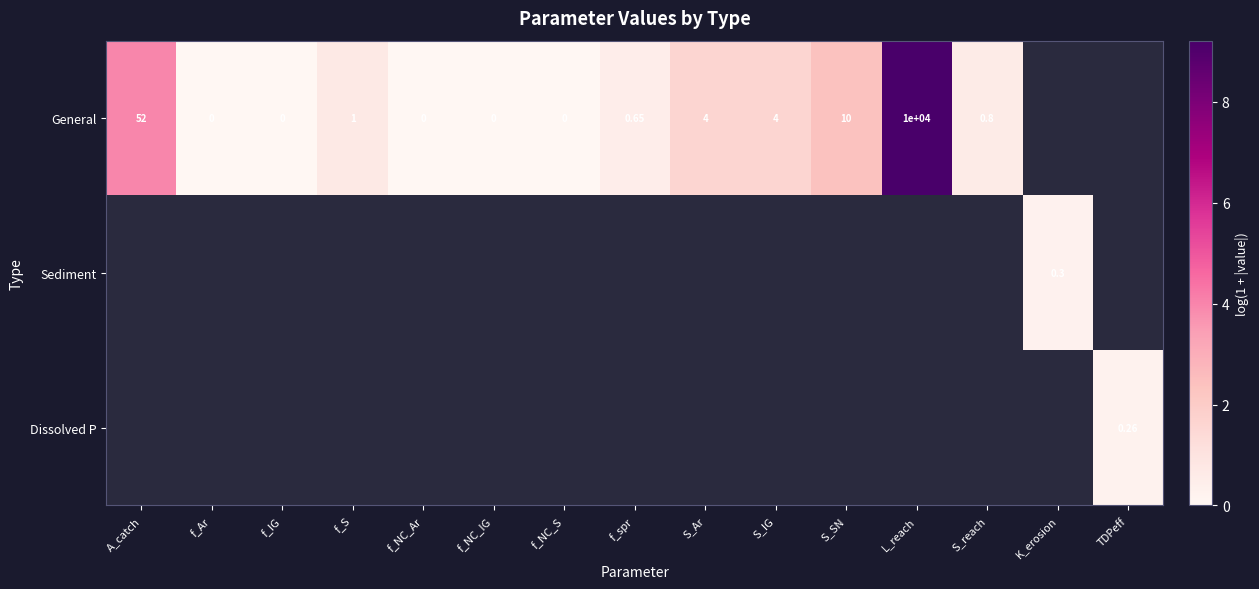

Which has a higher value, S_reach or f_IG?

S_reach